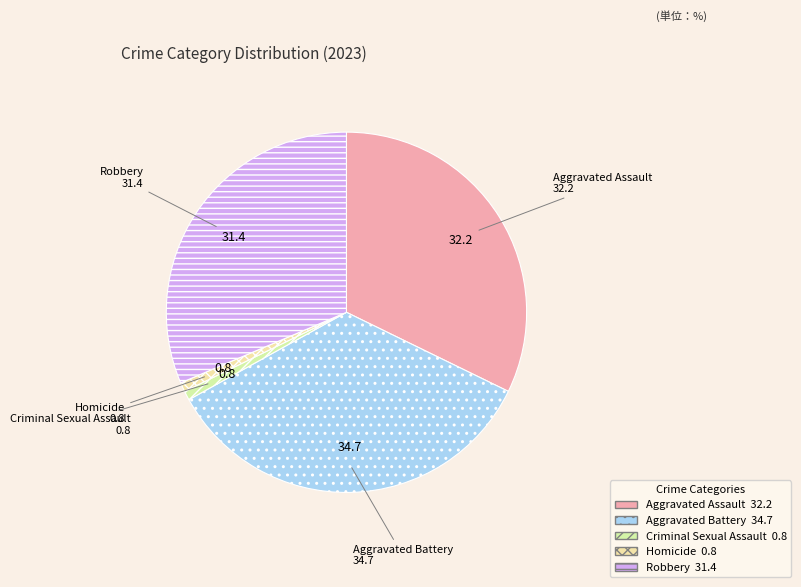

Is the sum of Aggravated Battery and Homicide greater than half?

No